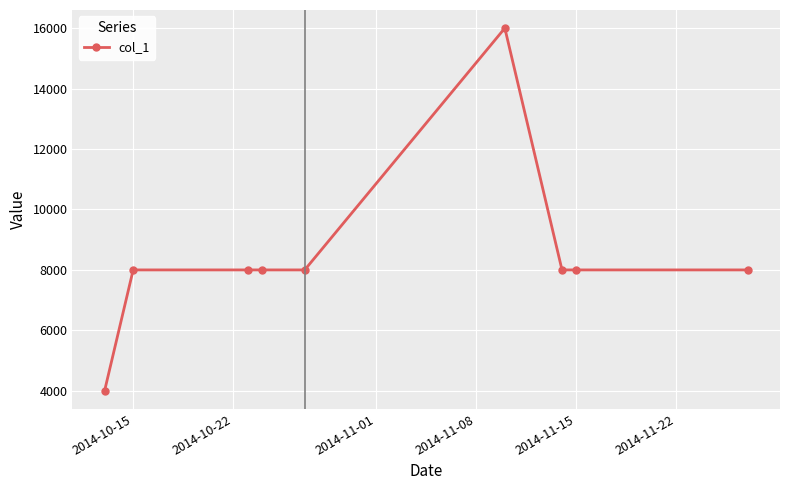

Reading left to right, what are all the values shown in this chart?

4000	8000	8000	8000	8000	16000	8000	8000	8000